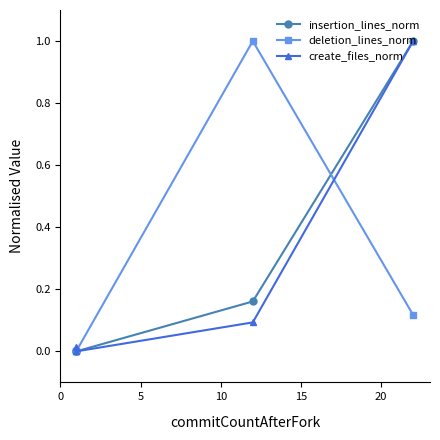

How many lines are shown in the chart?

3